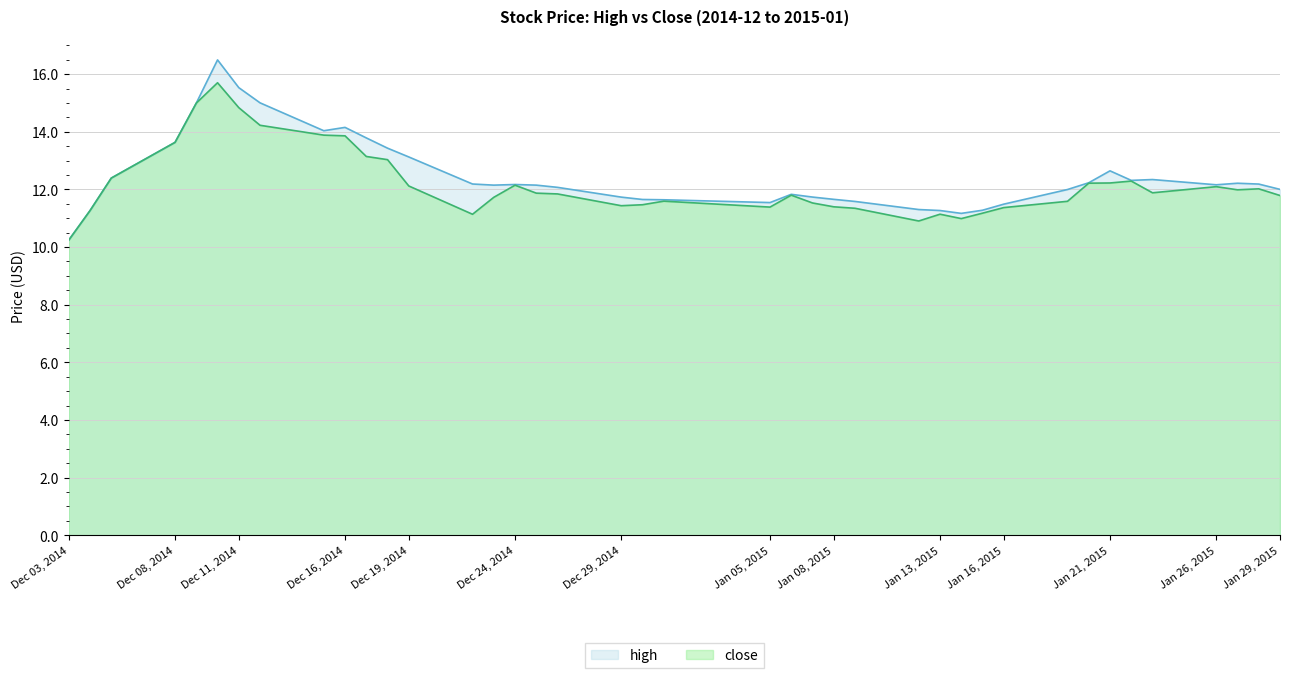

True or false: close and high cross at least once.

False